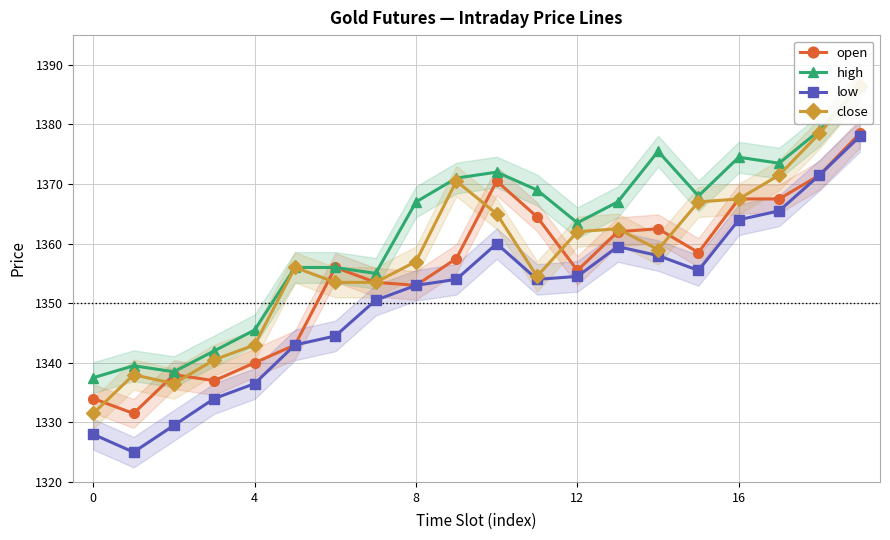

What is the total value across all series at 9?

5453.0